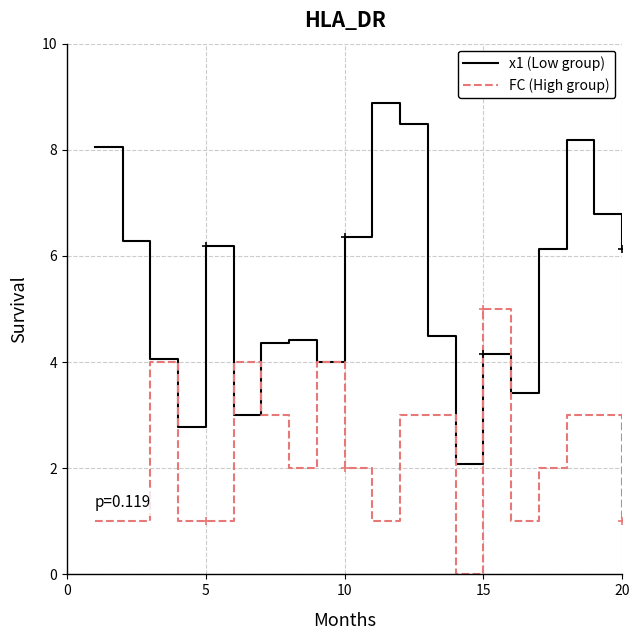

At how many categories does at least one series exceed 6?

10